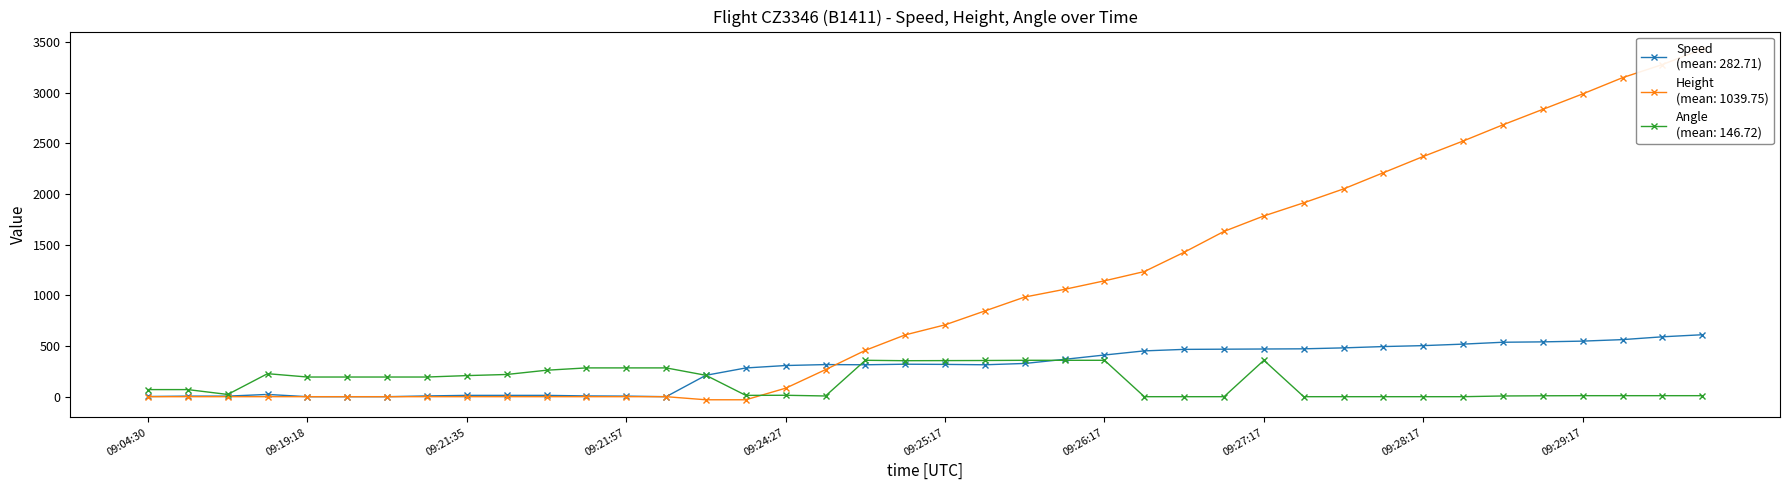

What is the approximate value of Speed at 09:30:02?

611.2